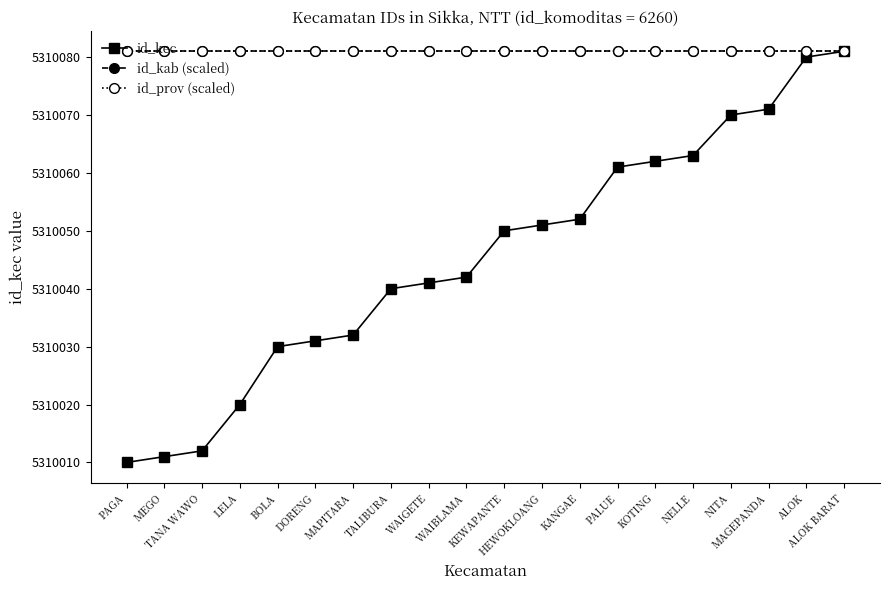

True or false: id_kab (scaled) and id_prov (scaled) cross at least once.

False